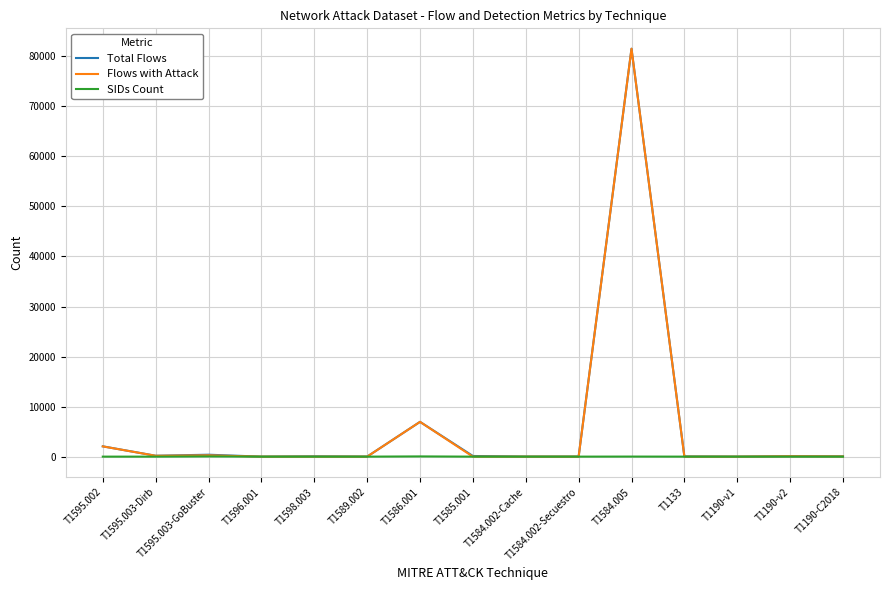

At which category is the sum across all series the highest?

T1584.005